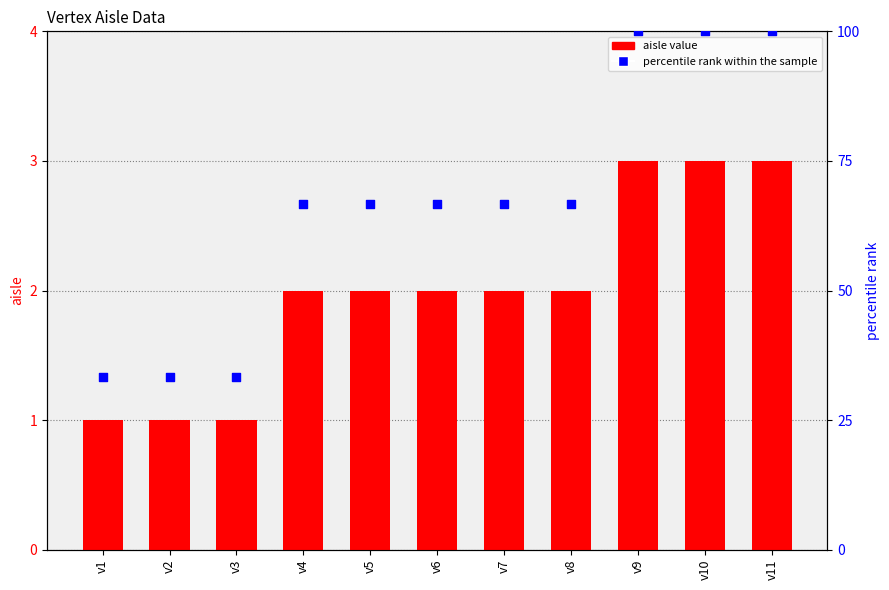

Which series has the largest Y range (max minus min)?

percentile rank within the sample